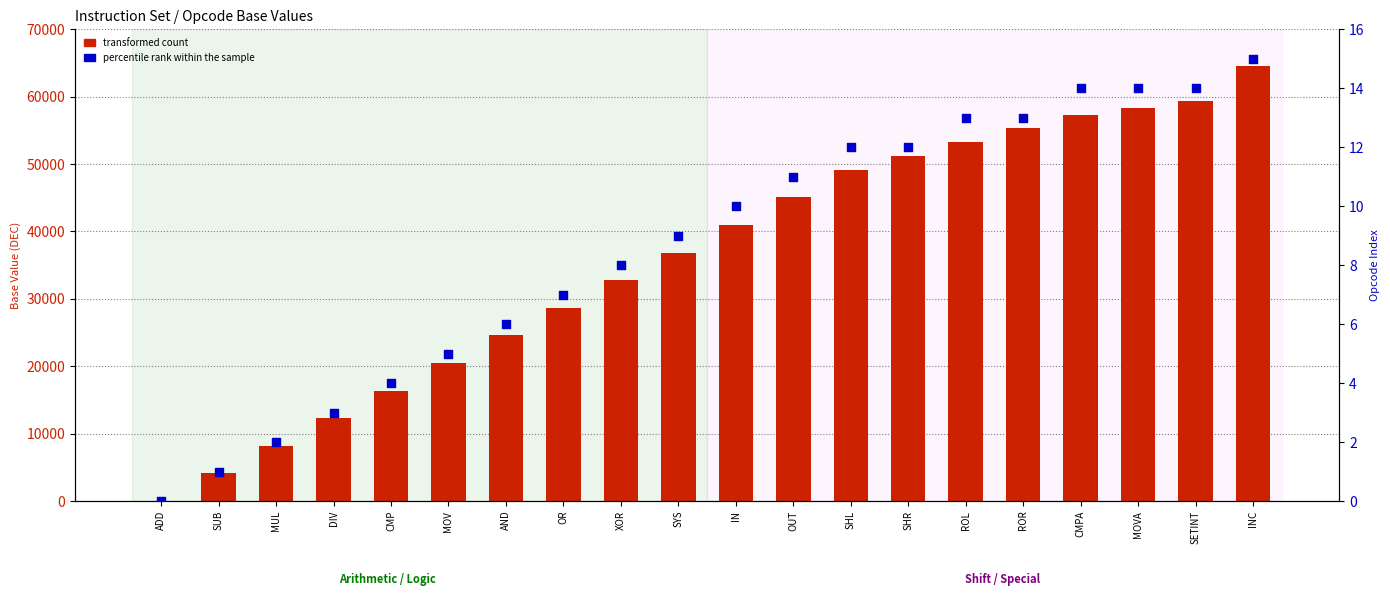

At how many categories does at least one series exceed 55782?

4